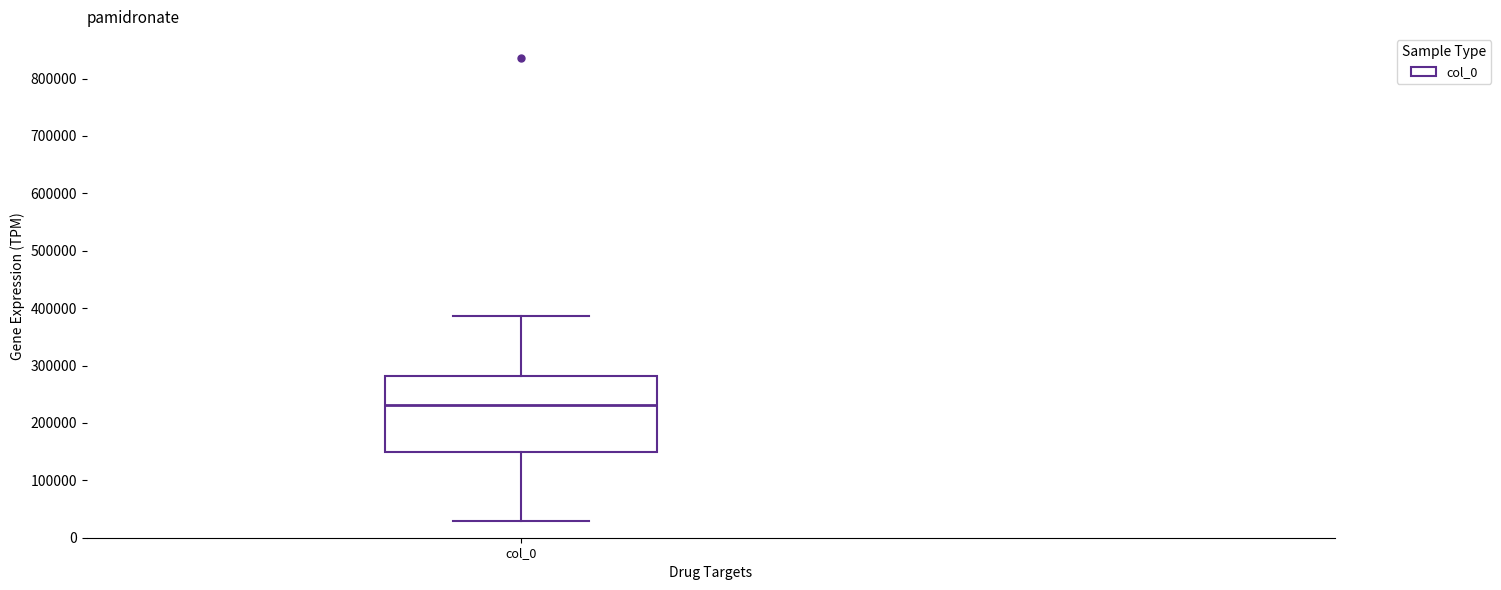

Transcribe this box plot: give where the median line is, the range the box spans, and where the two whiskers end, as read against the y-axis. The values are not printed on the chart, so give them approximately, as read against the axis.

median 230000, box 150000 to 280000, whiskers 30000 to 390000